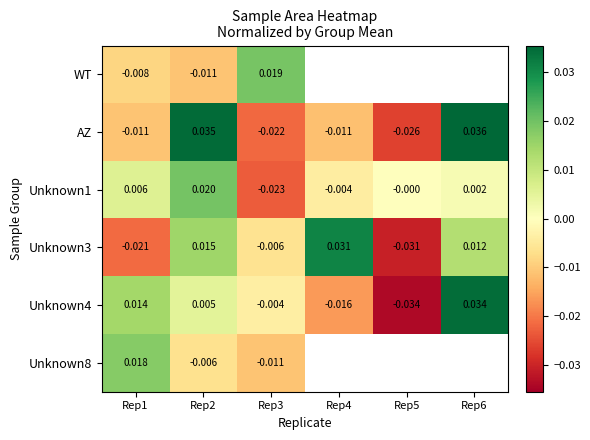

Is the value of WT at Rep2 greater than the value of Unknown1 at Rep1?

No